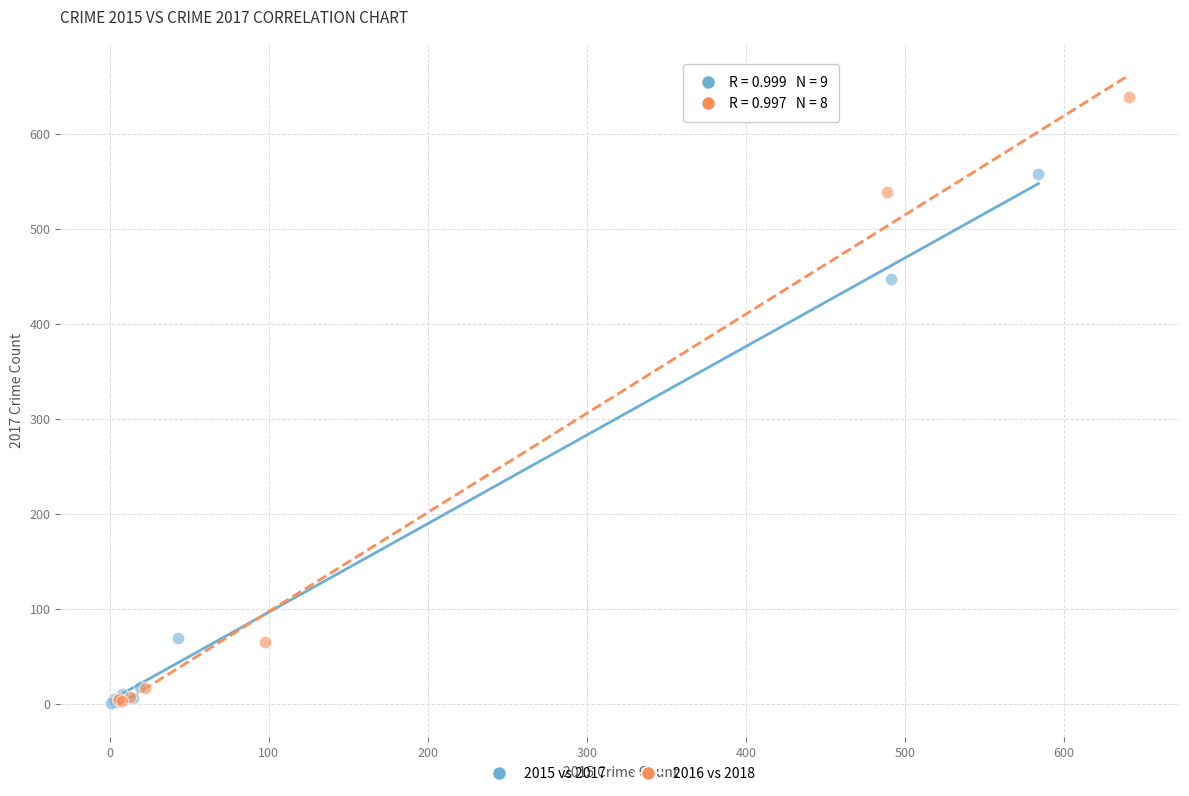

Which series has the widest spread of Y values?

2016 vs 2018